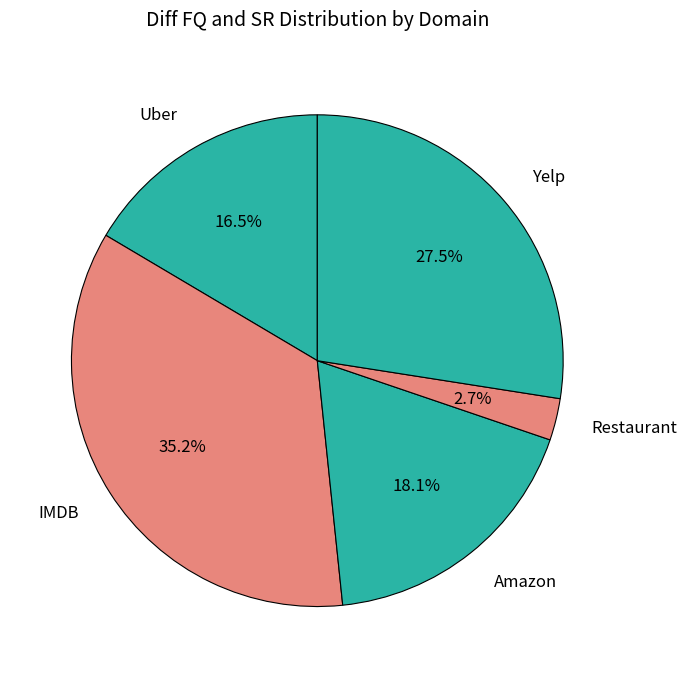

What percentage is NOT represented by Amazon?

81.9%